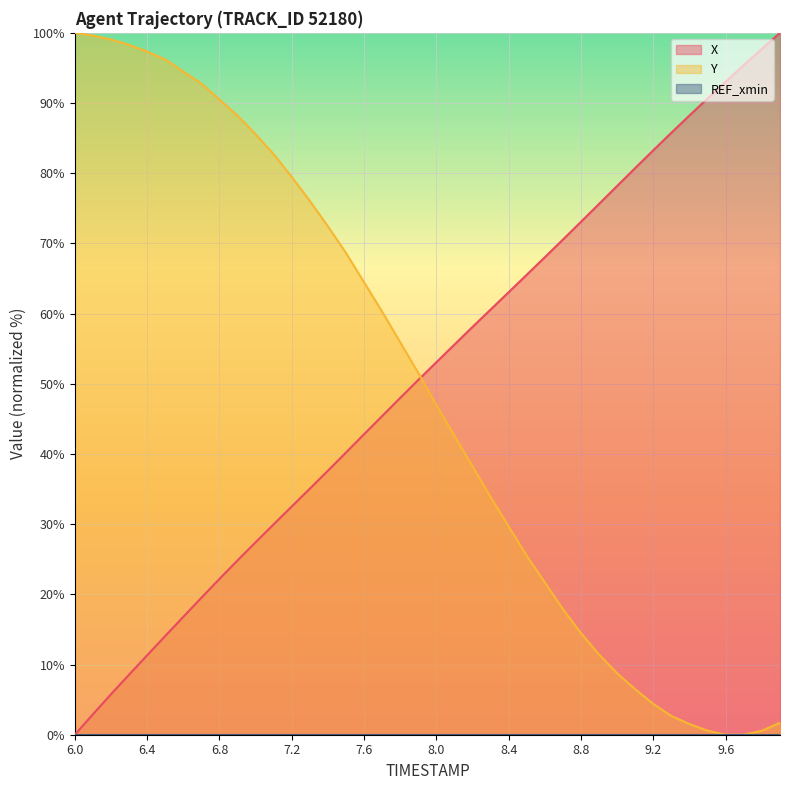

At which category is the sum across all series the highest?

6.9